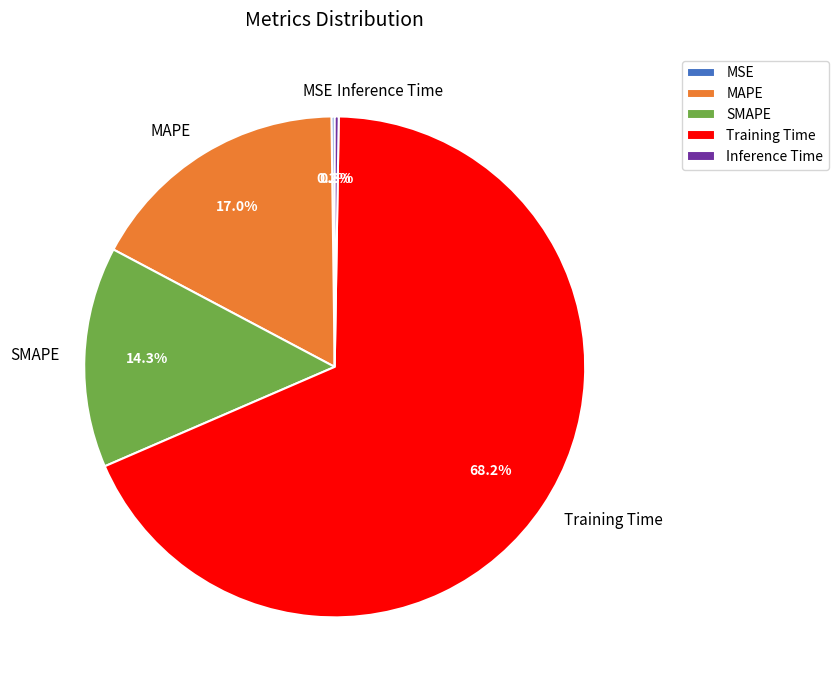

Between Training Time and MAPE, which is larger?

Training Time